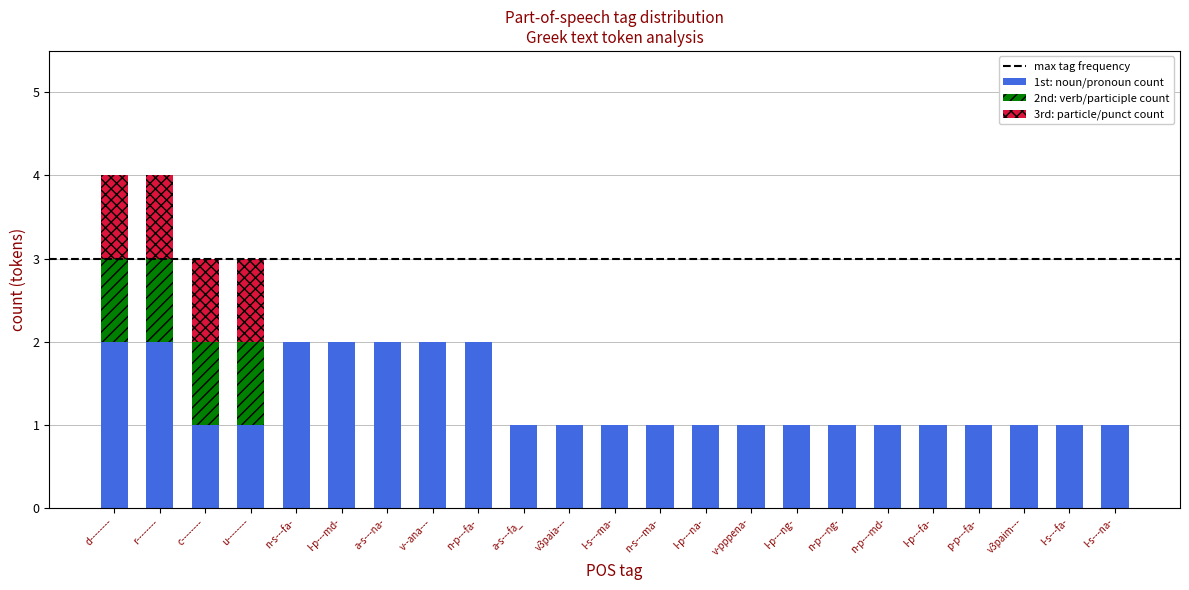

What is the total value across all series at d--------?

4